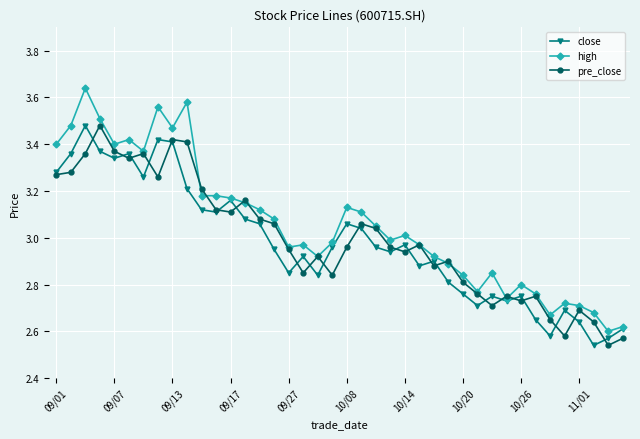

Which series has the largest range (max minus min)?

high